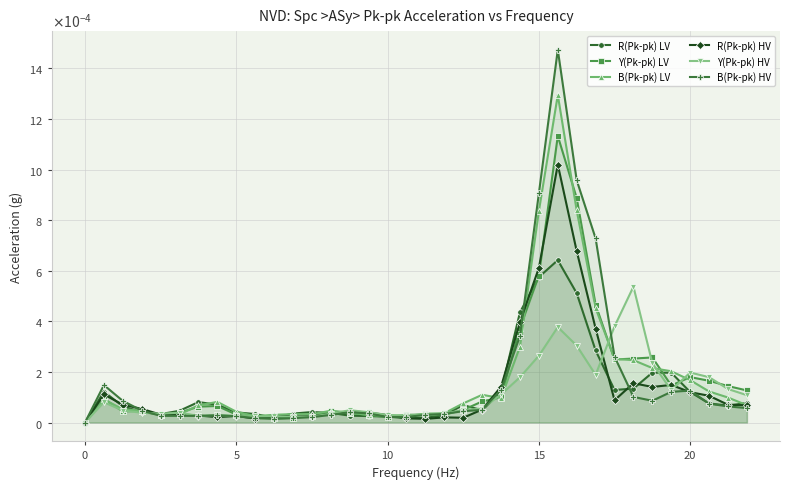

After their last crossing, which series has the higher values: R(Pk-pk) LV or B(Pk-pk) HV?

R(Pk-pk) LV